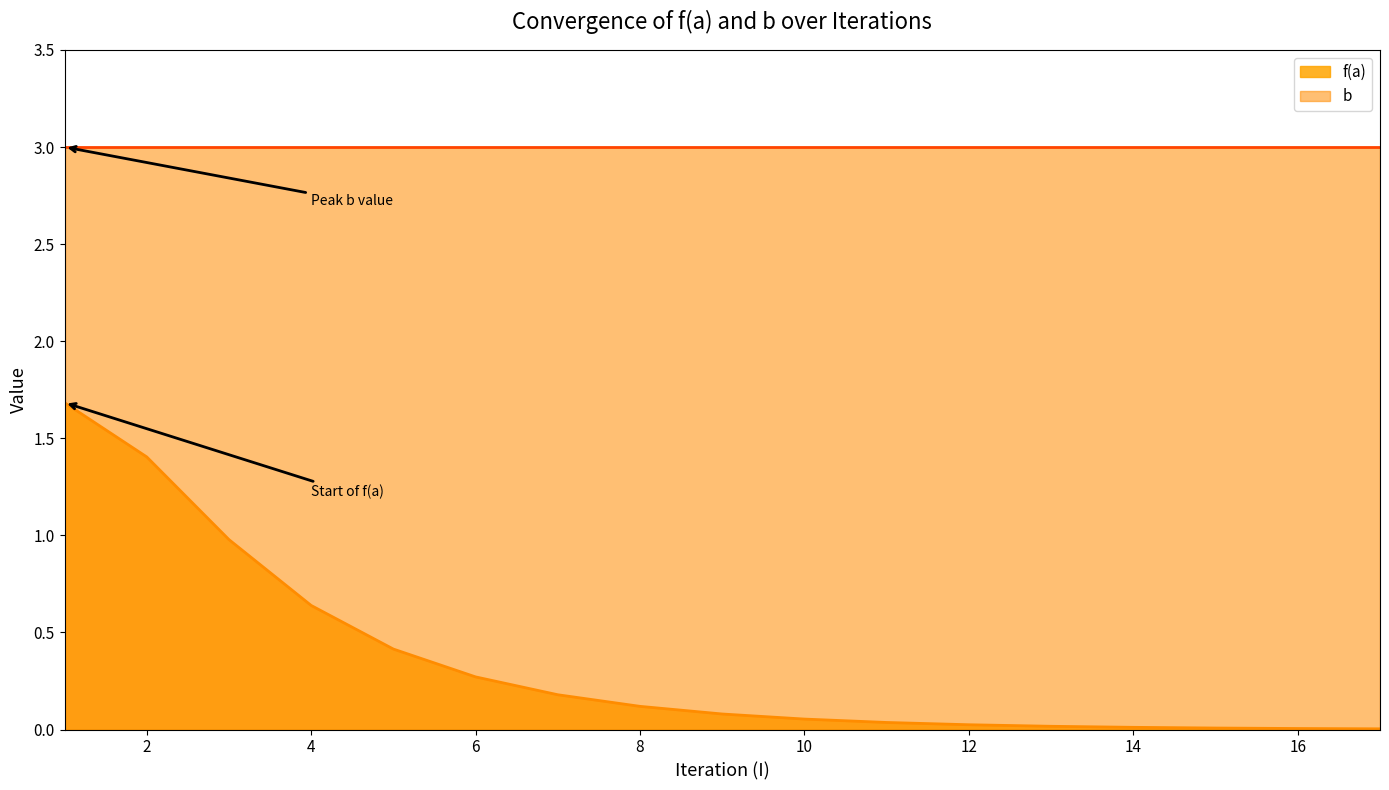

Reading right to left, extract all data points from this chart.

0.0	0.0	0.0	0.0	0.0	0.0	0.0	0.1	0.1	0.1	0.2	0.3	0.4	0.6	1.0	1.4	1.7